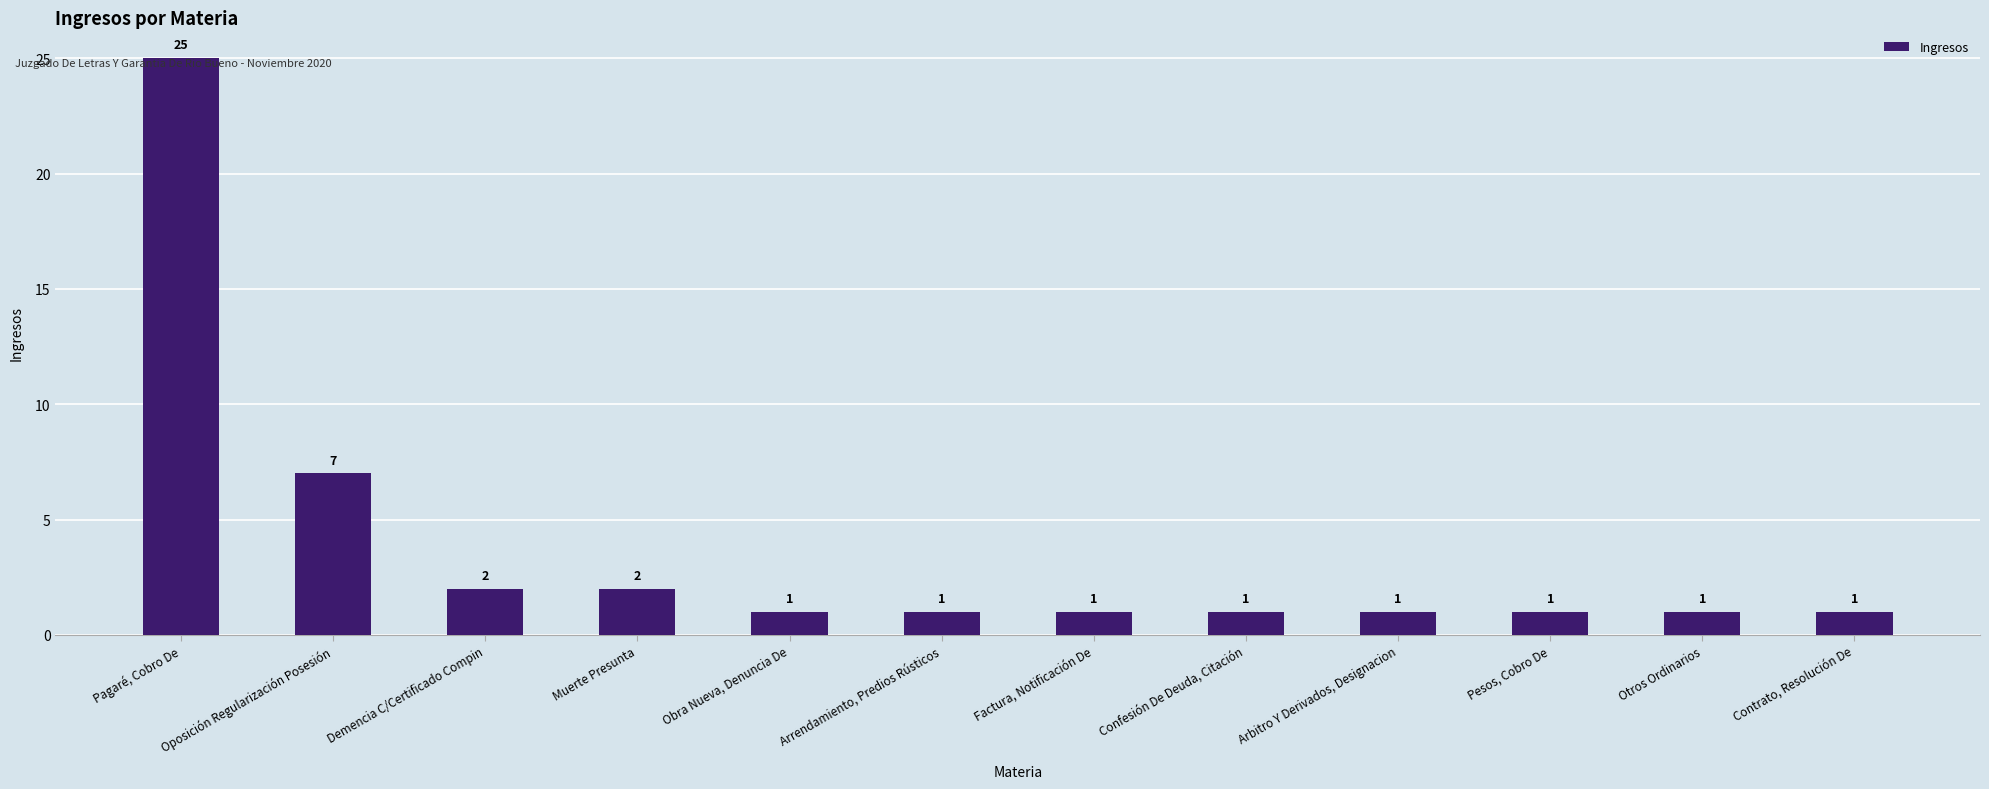

What is the sum of all values?

44